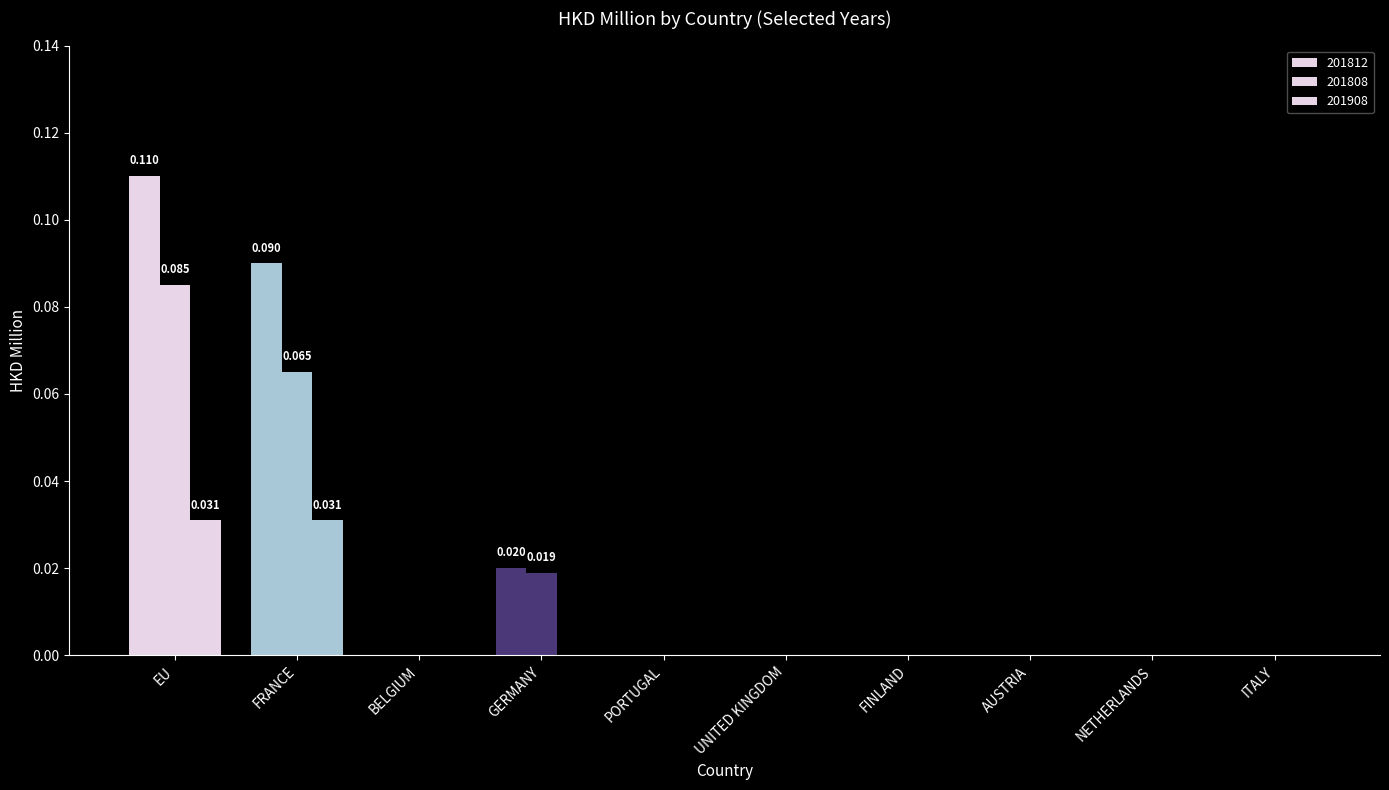

Rank the categories by 201808 value from lowest to highest.

BELGIUM, PORTUGAL, UNITED KINGDOM, FINLAND, AUSTRIA, NETHERLANDS, ITALY, GERMANY, FRANCE, EU